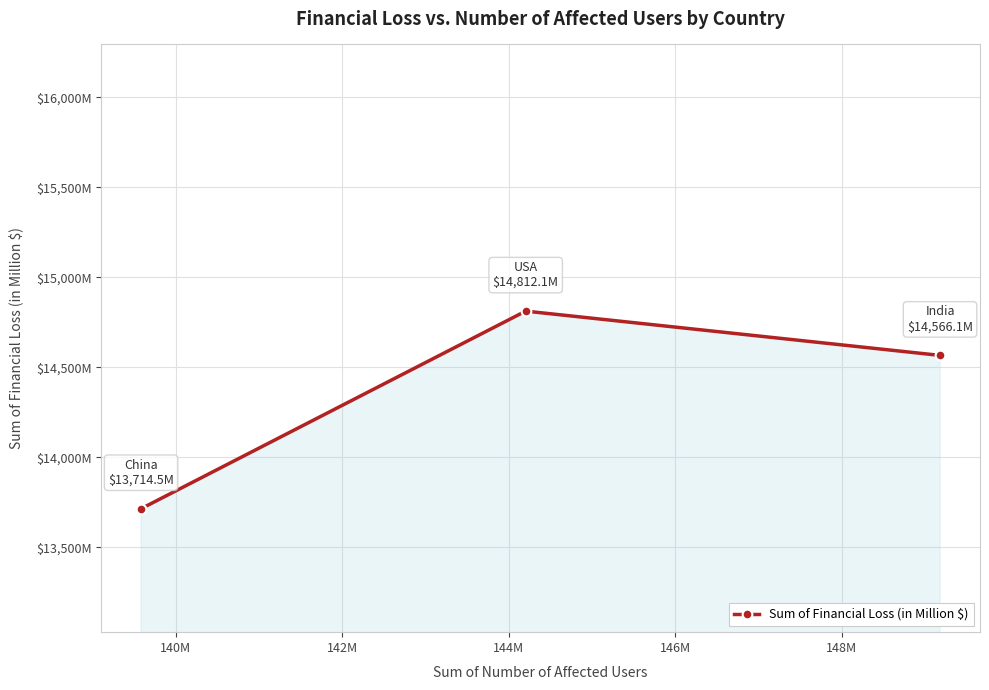

Is this an area chart (filled region under the line)?

Yes